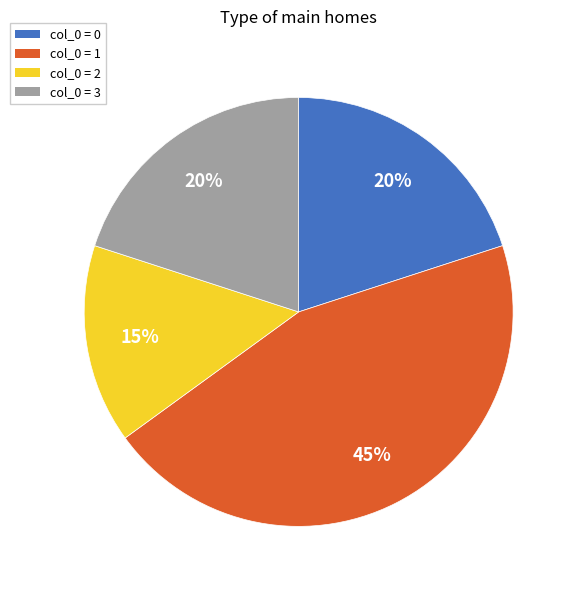

To the nearest percent, what is the difference between the largest and smallest slice percentages?

30%